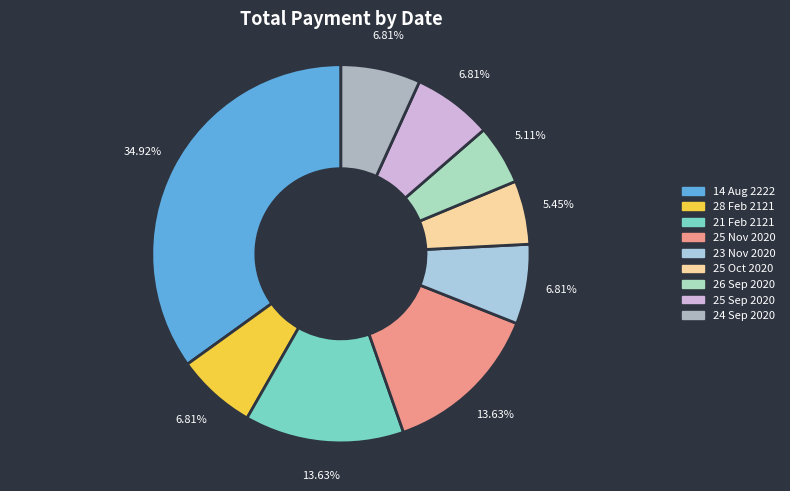

The 25 Sep 2020 slice represents 7% of the pie. True or false?

True